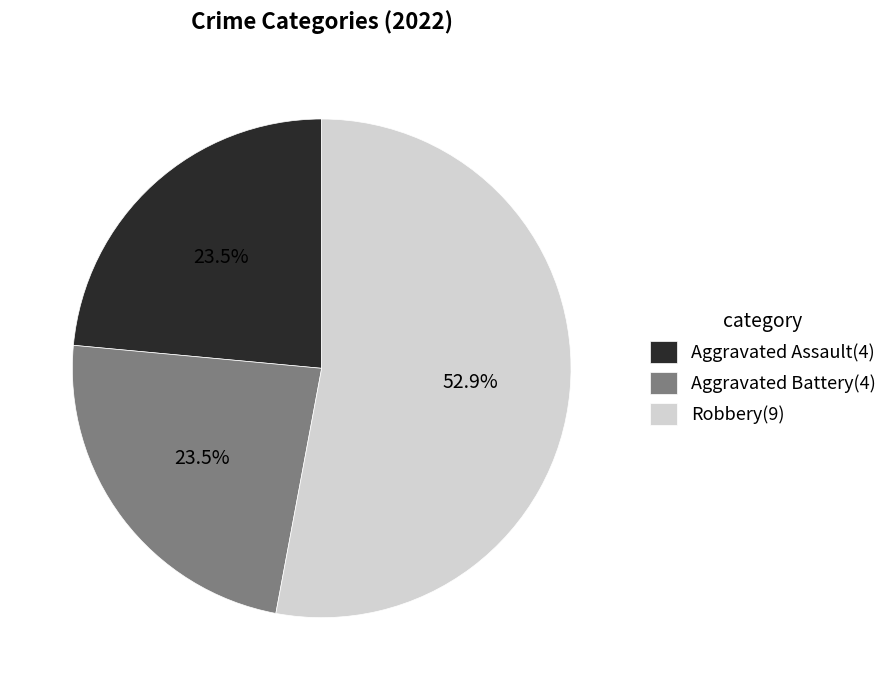

What portion of the pie excludes Aggravated Battery(4)?

76.5%